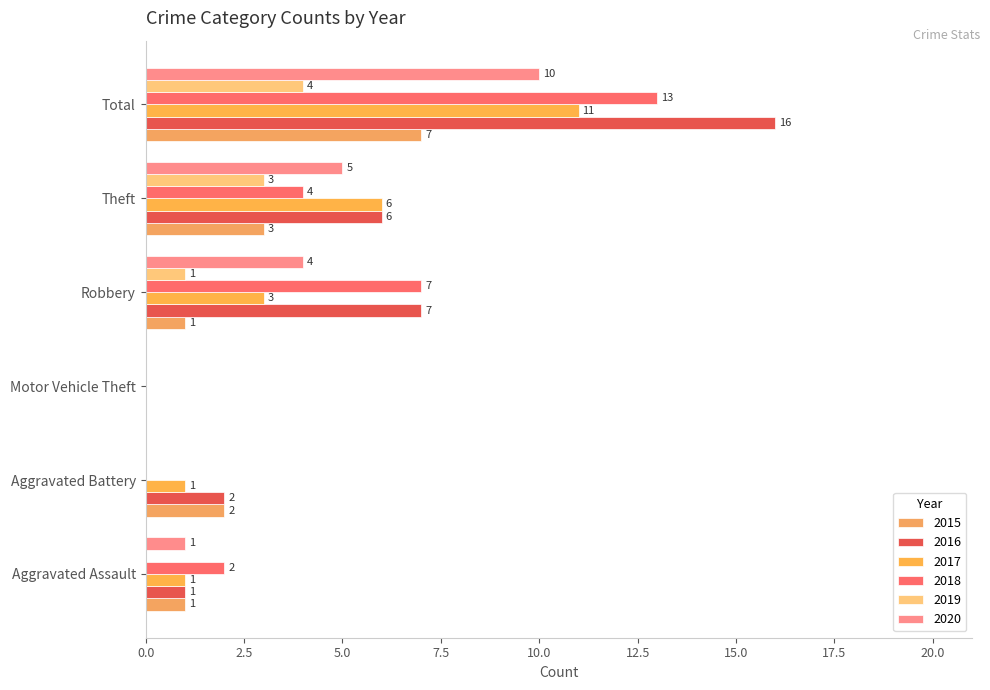

Between Aggravated Assault and Total, which series saw the biggest shift?

2016